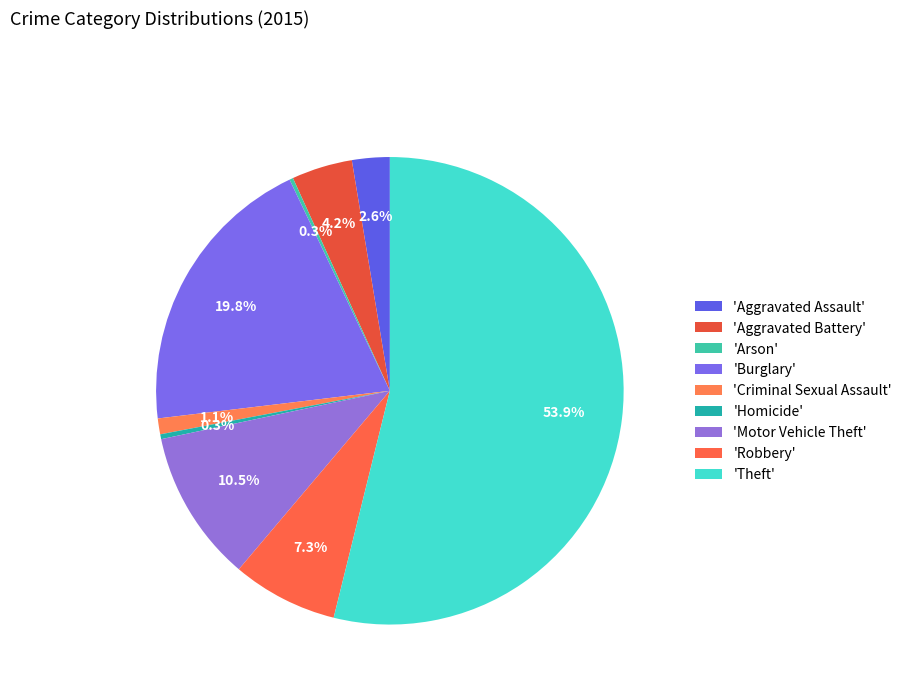

To the nearest percent, what is the difference between the largest and smallest slice percentages?

54%